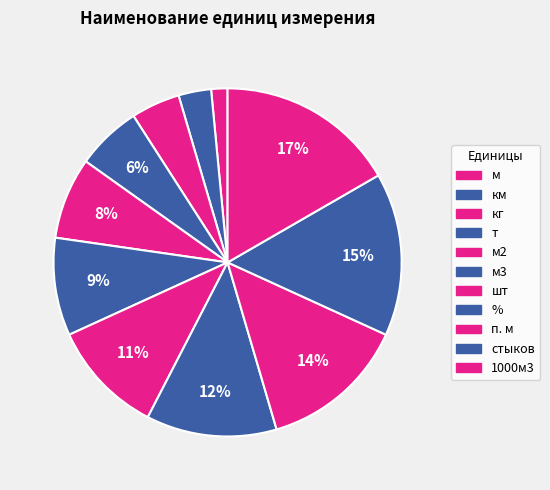

What percentage do кг and стыков together represent?

19.7%